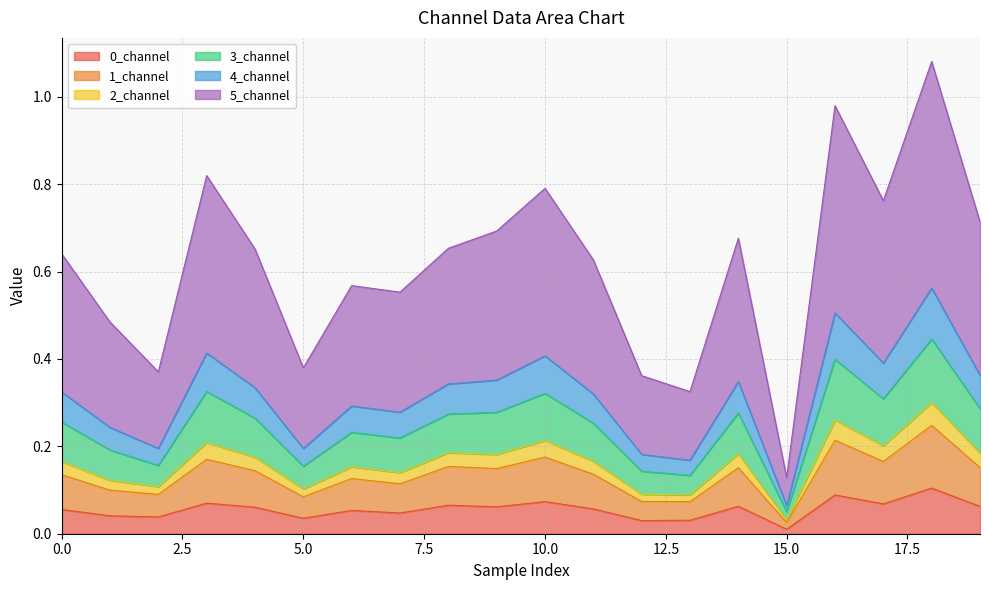

True or false: 3_channel has more than 1 interior local peaks.

True